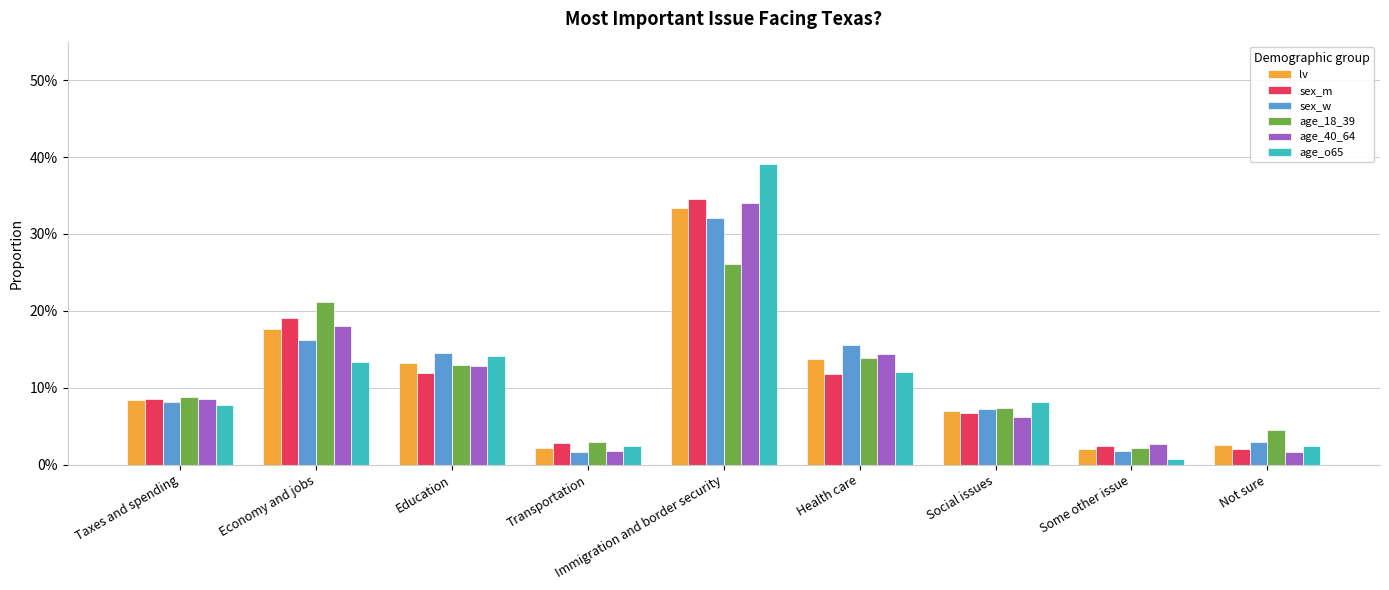

What is the label of the 6th bar from the right?

Transportation